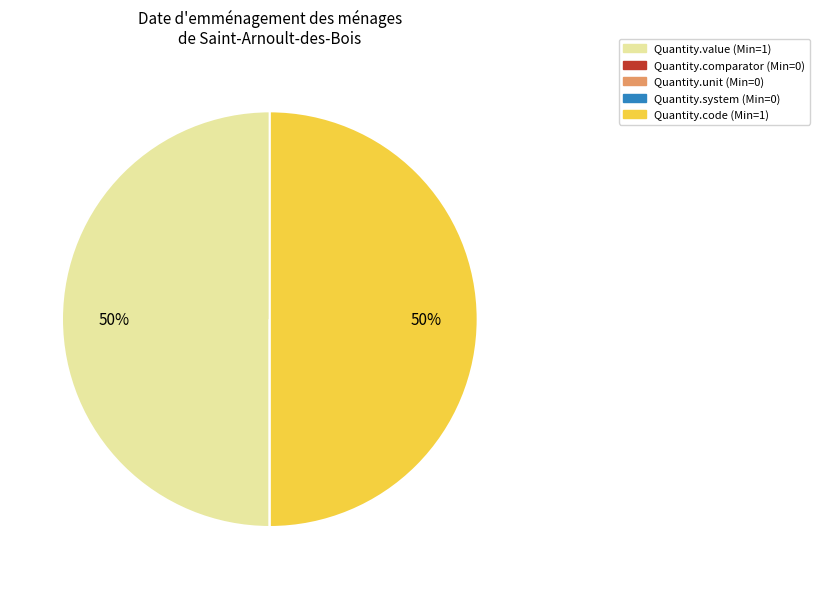

Combined, do Quantity.value and Quantity.code account for over 50%?

Yes